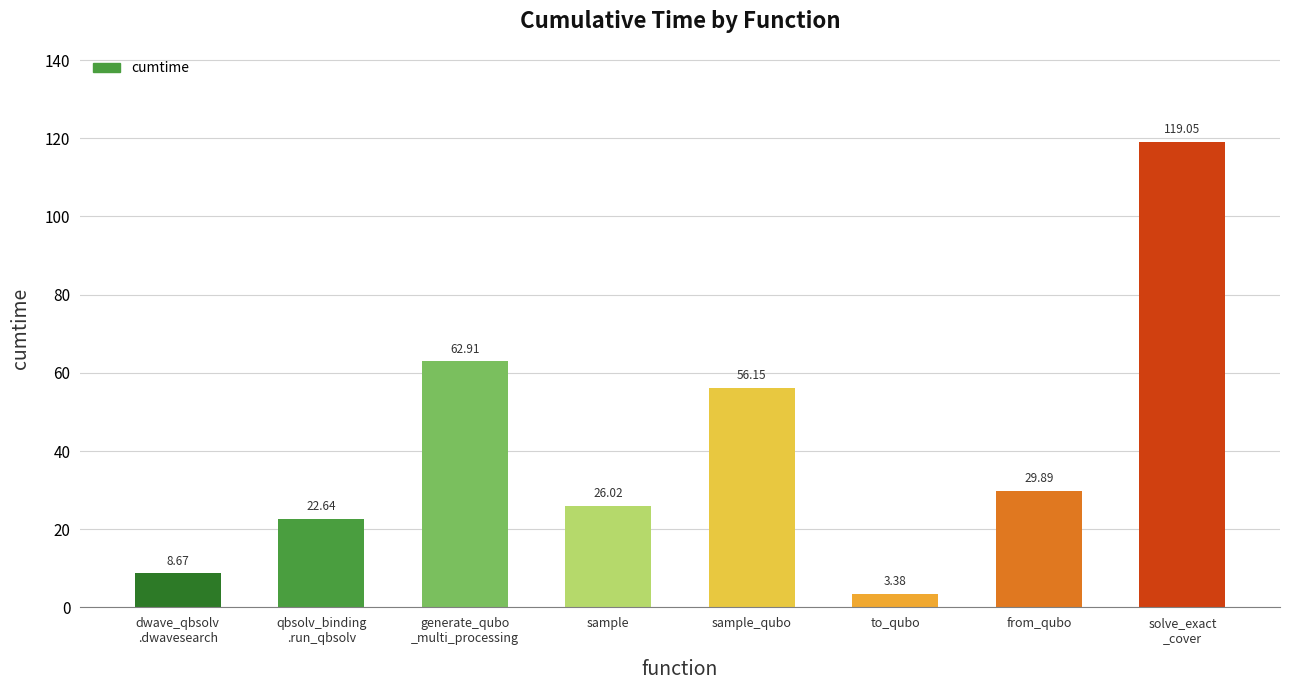

Rank the categories by value from lowest to highest.

to_qubo, dwave_qbsolv
.dwavesearch, qbsolv_binding
.run_qbsolv, sample, from_qubo, sample_qubo, generate_qubo
_multi_processing, solve_exact
_cover